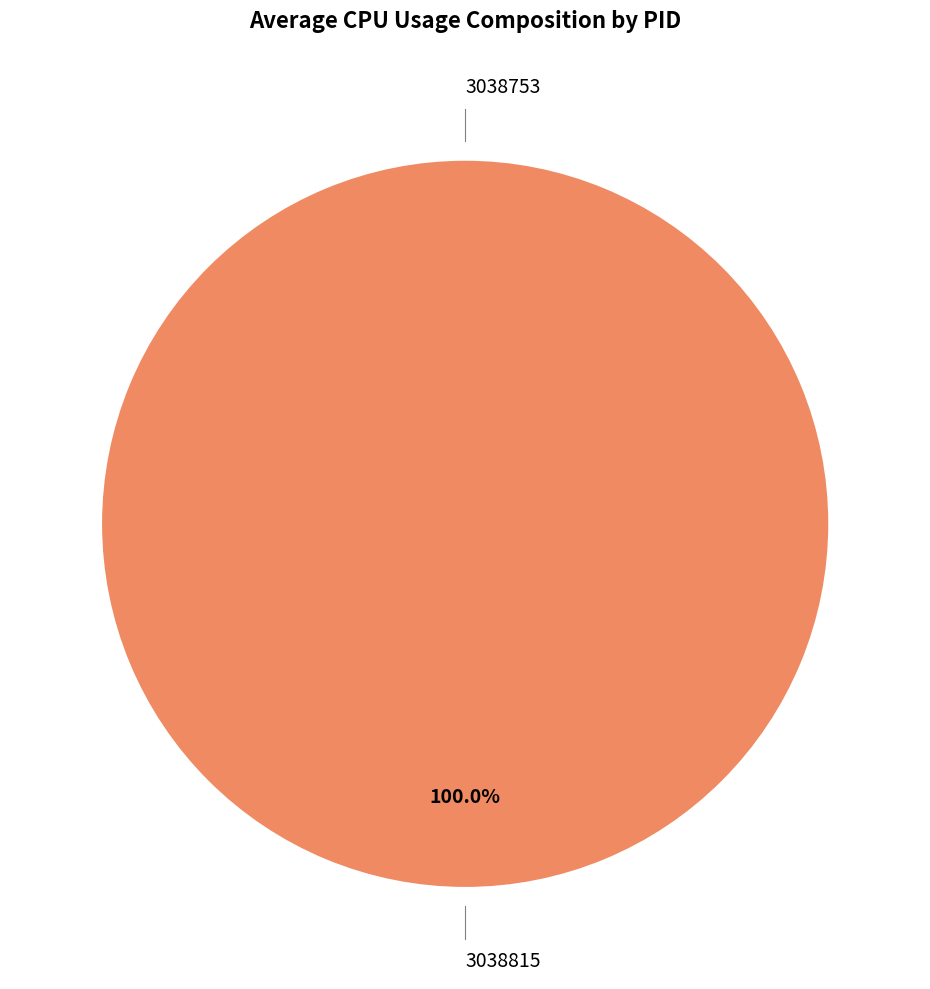

What is the change in value from 3038753 to 3038815?

+20